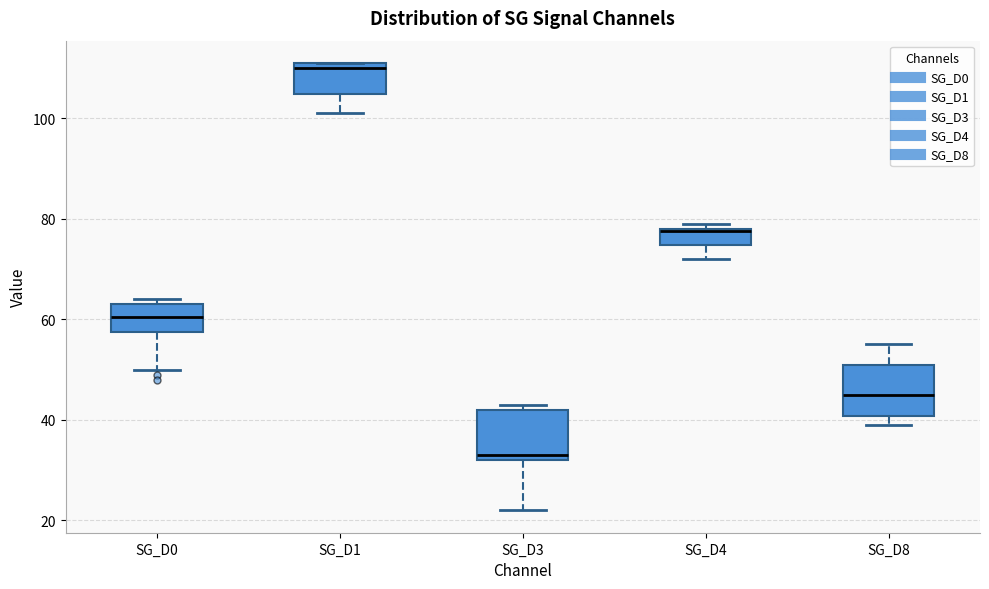

Which box's median line is the lowest?

SG_D3